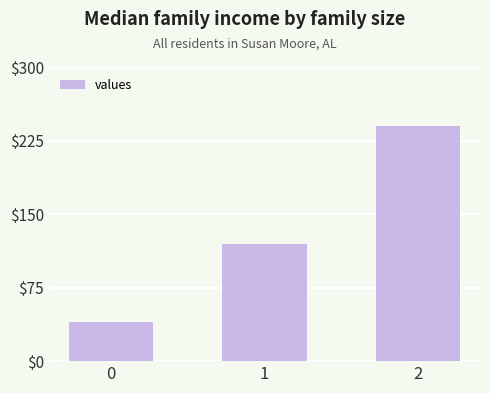

Where is the data nearest to the value 140?

1